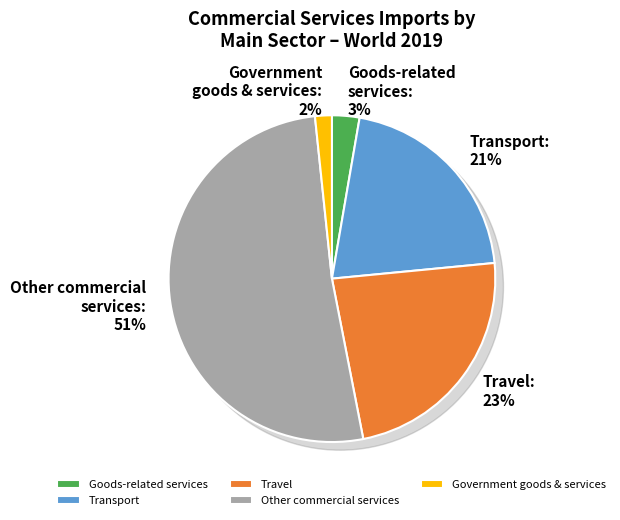

The Other commercial services slice represents 59% of the pie. True or false?

False